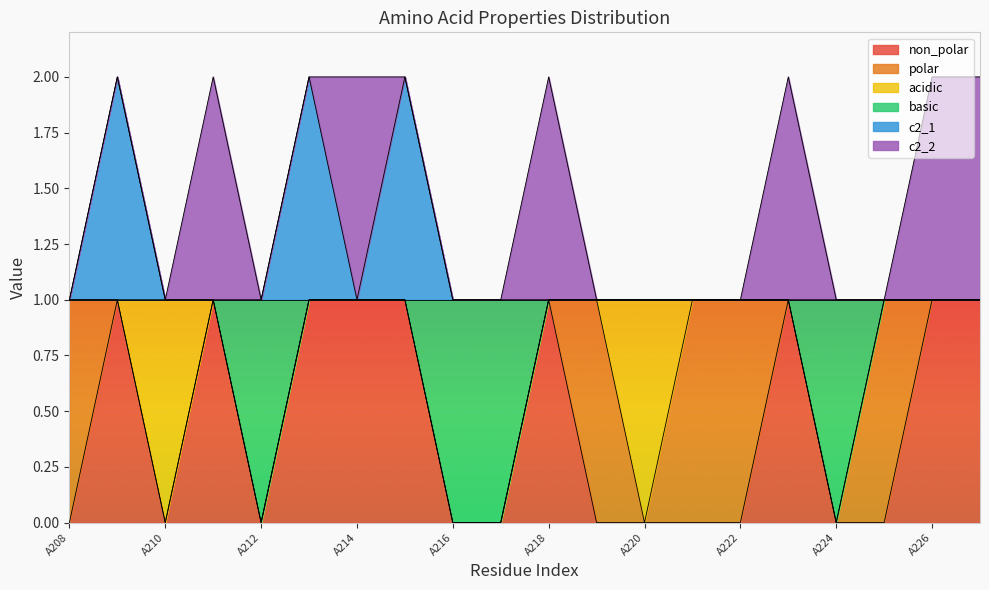

What is the difference between the basic values at A222 and A217?

1